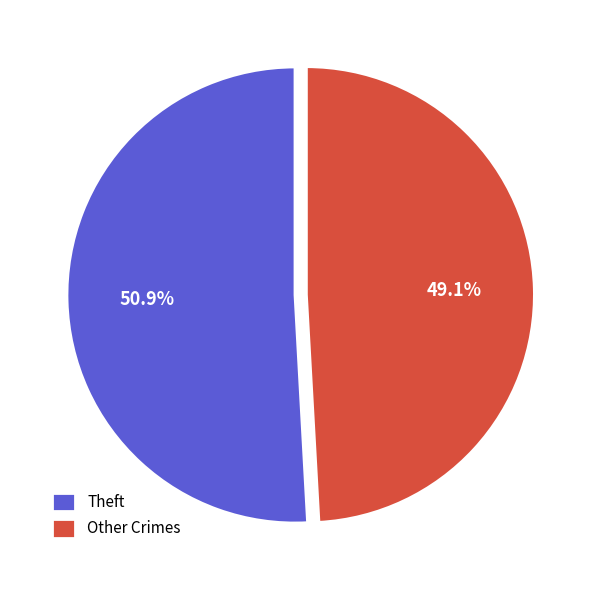

Which has a higher value, Theft or Other Crimes?

Theft